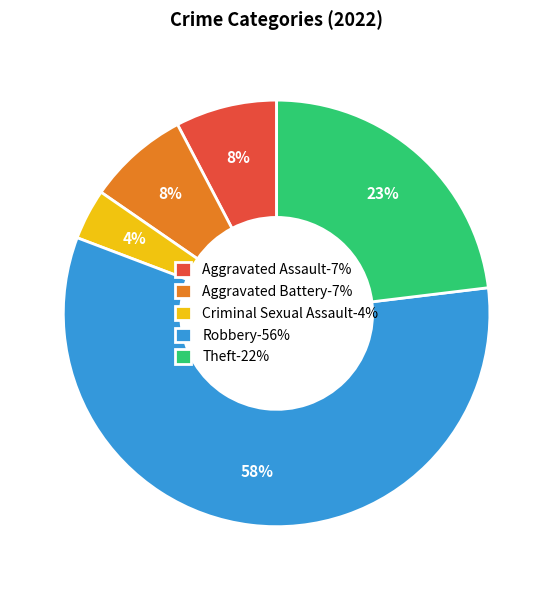

How many segments does this pie chart have?

5